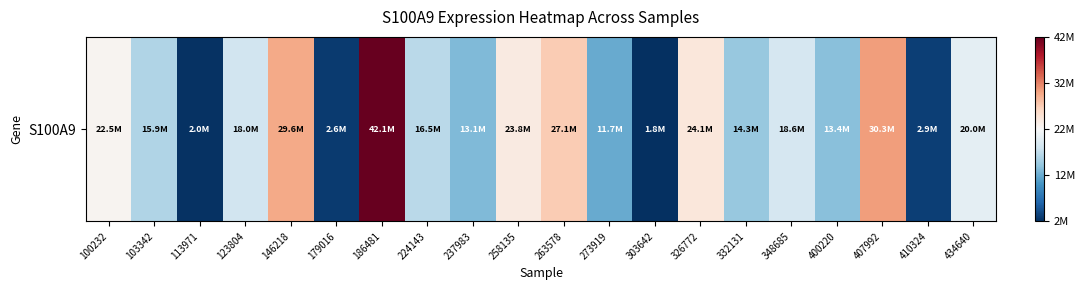

What is the greatest value displayed?

42077229